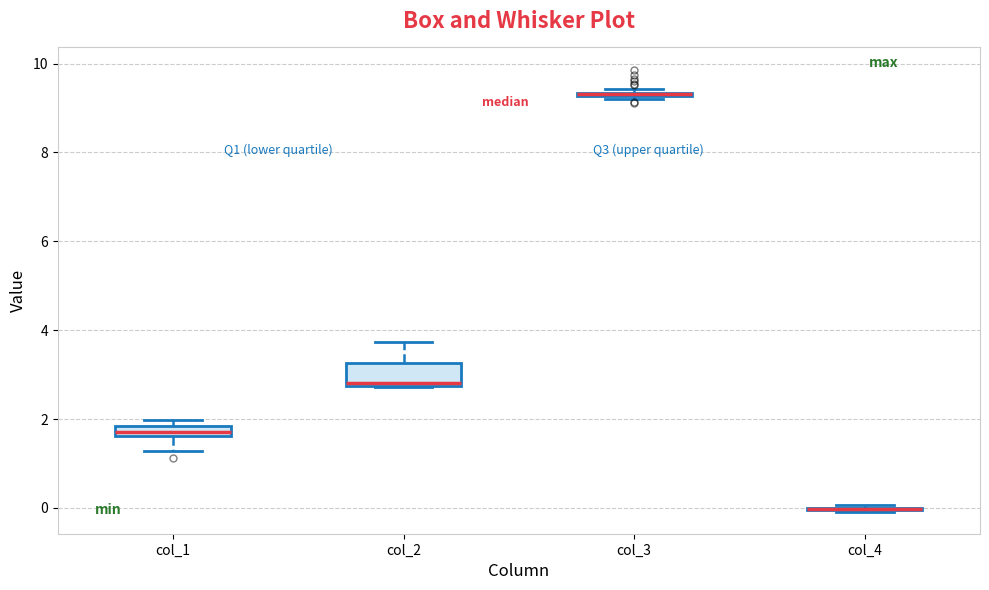

Where is the upper edge of the box for col_2 on the y-axis? The values are not printed on the chart, so give them approximately, as read against the axis.

3.2